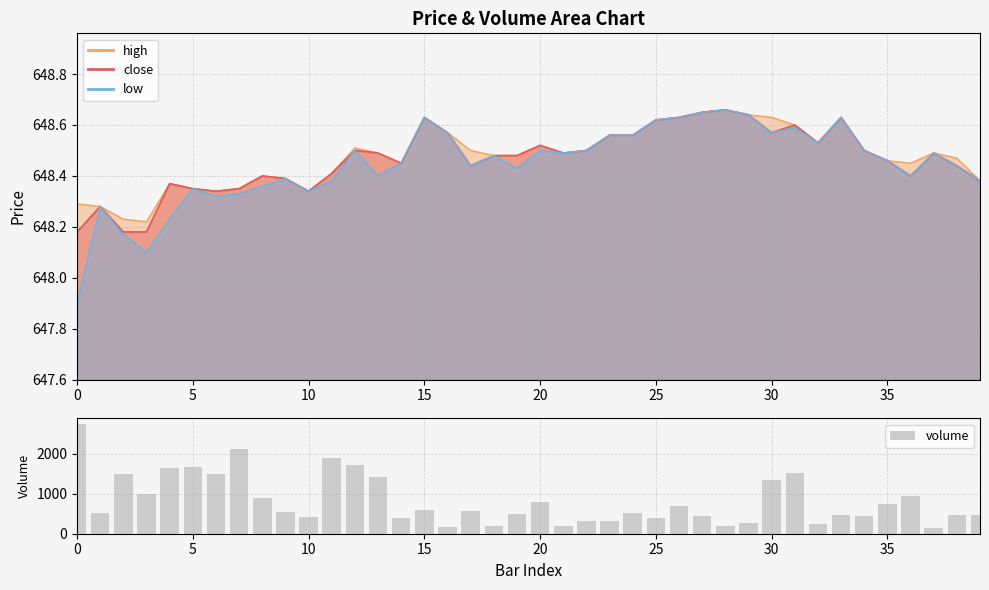

Reading left to right, what are all the values shown in this chart?

2747	520	1497	983	1645	1668	1495	2108	890	542	407	1889	1716	1411	391	586	159	575	190	482	795	201	326	329	506	392	689	445	188	277	1354	1512	233	456	448	742	945	137	470	465